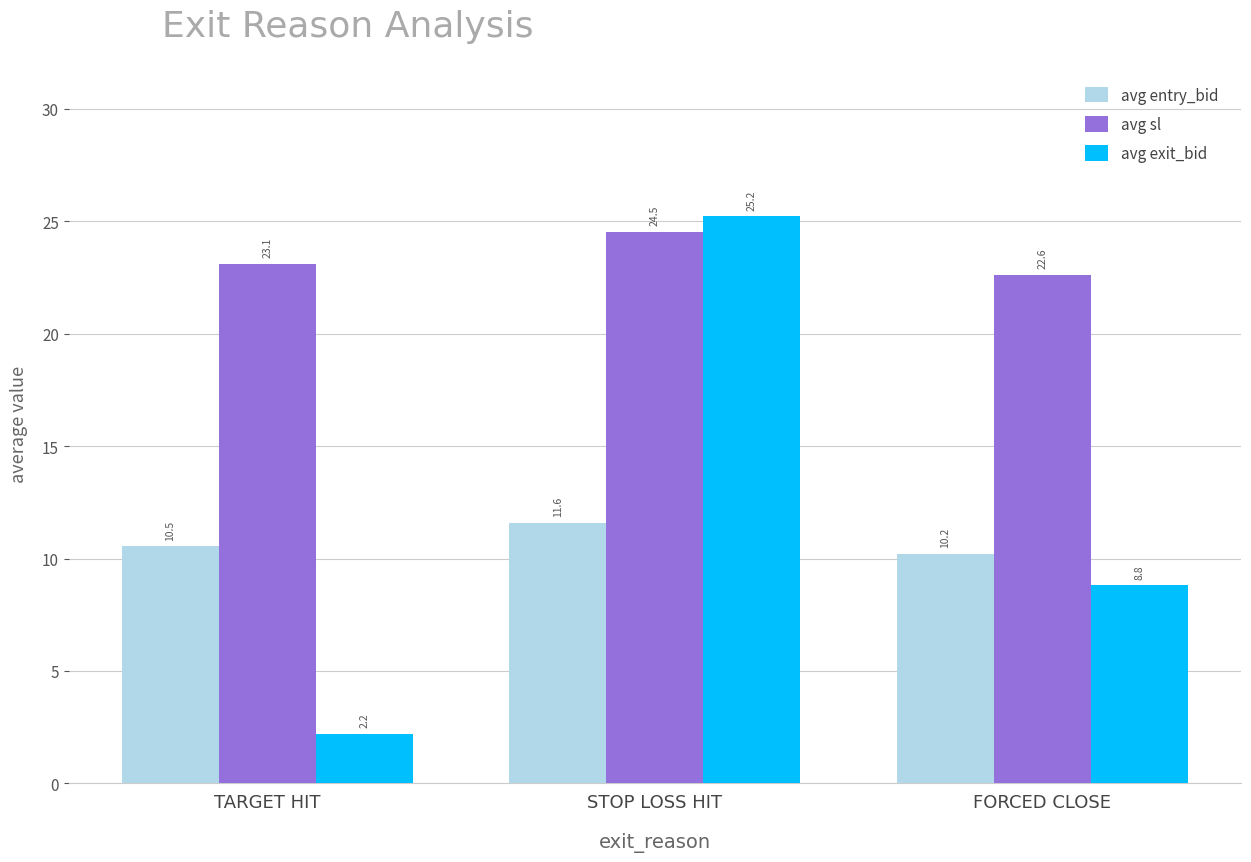

What is the highest value of the avg sl series?

24.5